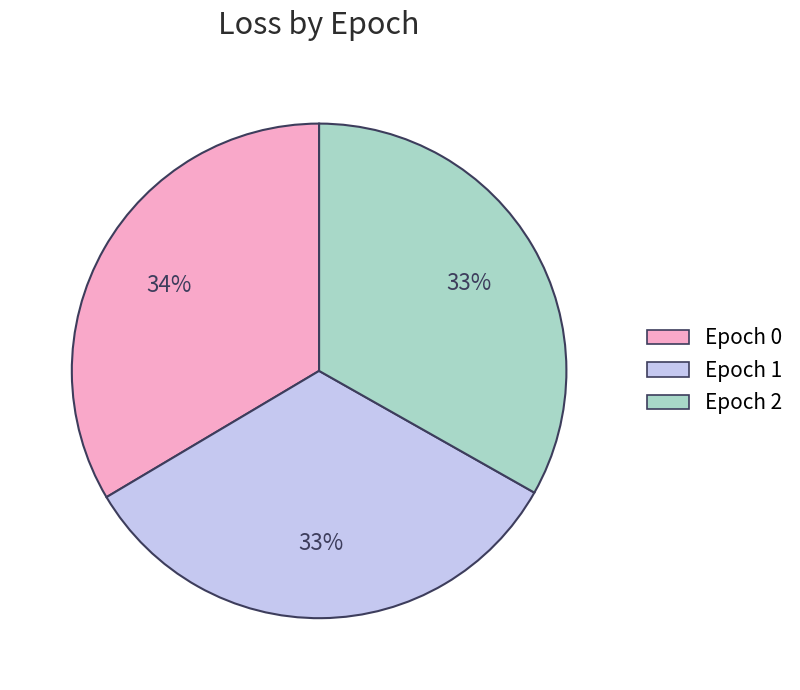

Combined, do Epoch 2 and Epoch 0 account for over 50%?

Yes